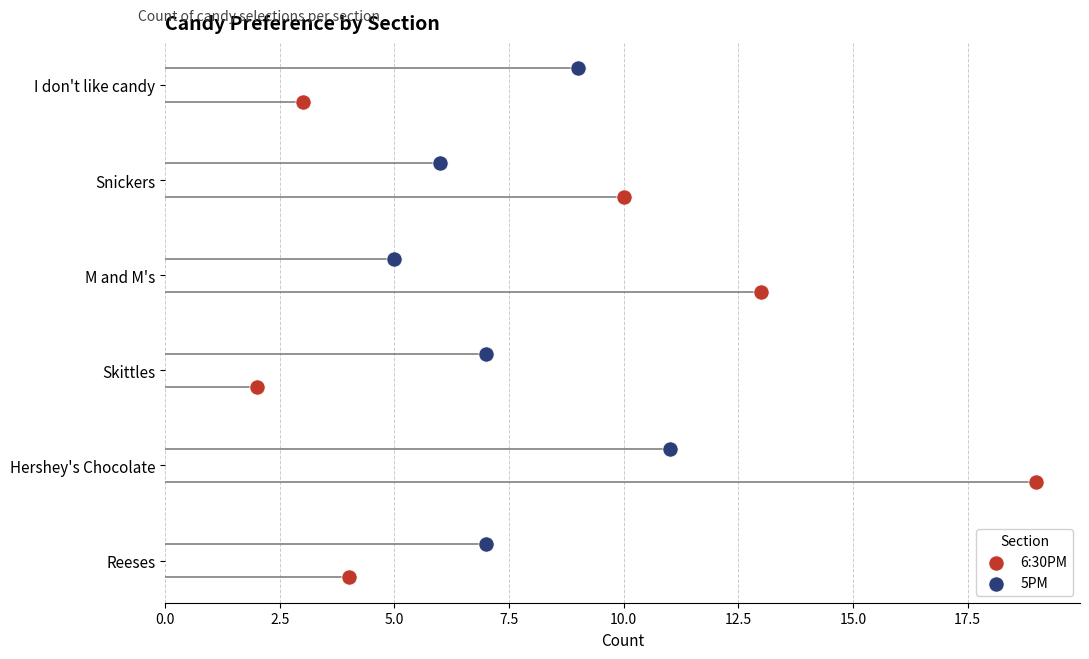

What are all the series names shown in the legend?

6:30PM, 5PM